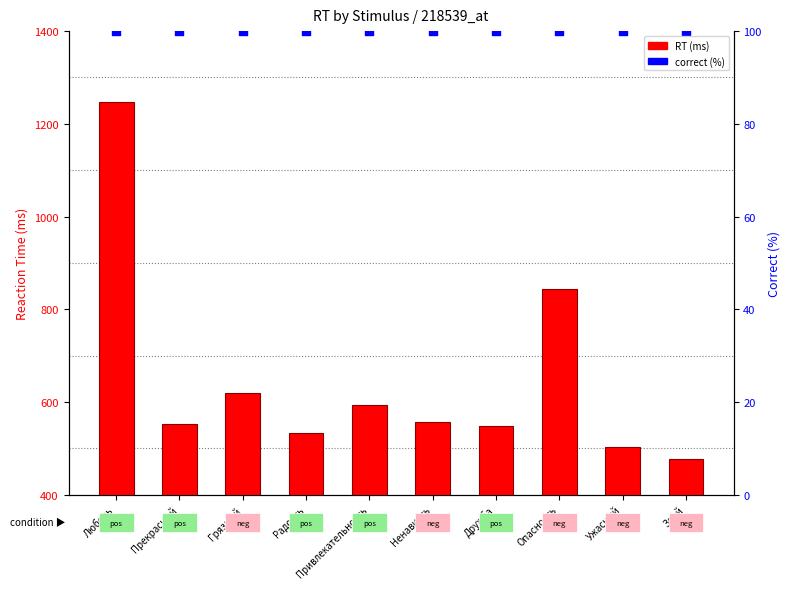

Which series reaches the maximum Y coordinate?

correct (%)